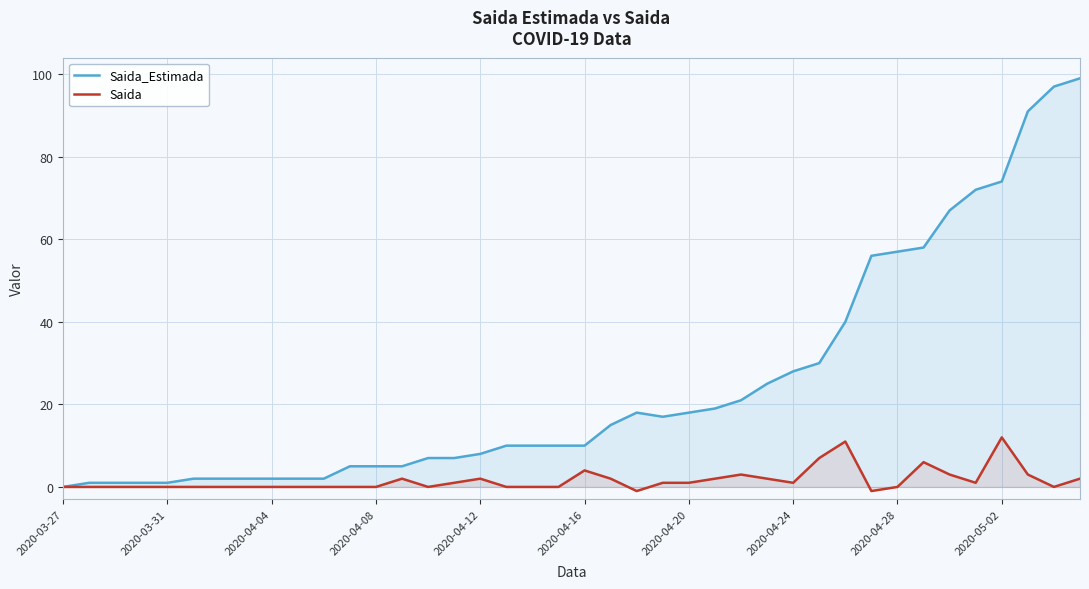

How many lines are shown in the chart?

2